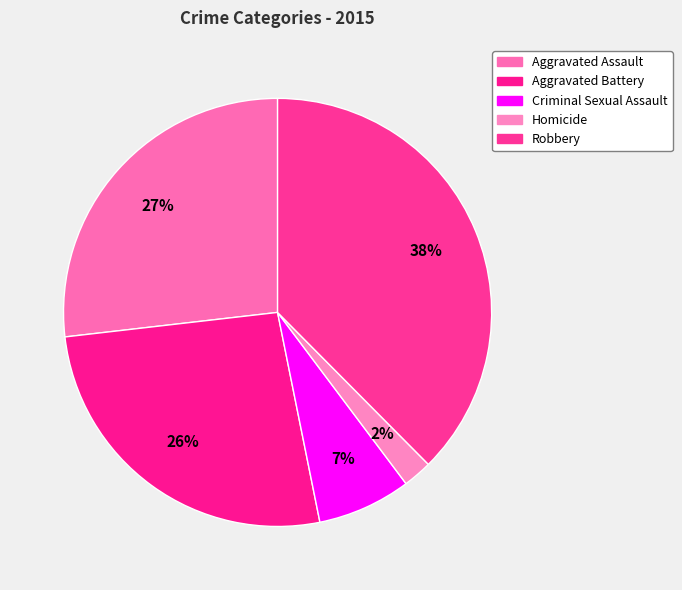

To the nearest percent, what percentage of the pie is Robbery?

38%